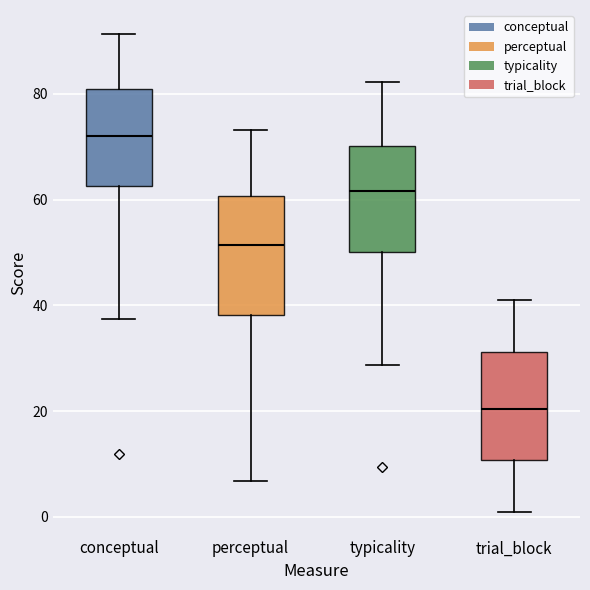

Reading left to right, transcribe this box plot: for each box, give where its median line is, the range the box spans, and where its two whiskers end, as read against the y-axis. The values are not printed on the chart, so give them approximately, as read against the axis.

conceptual: median 72, box 62 to 80, whiskers 38 to 92
perceptual: median 52, box 38 to 60, whiskers 6 to 74
typicality: median 62, box 50 to 70, whiskers 28 to 82
trial_block: median 20, box 10 to 32, whiskers 2 to 42